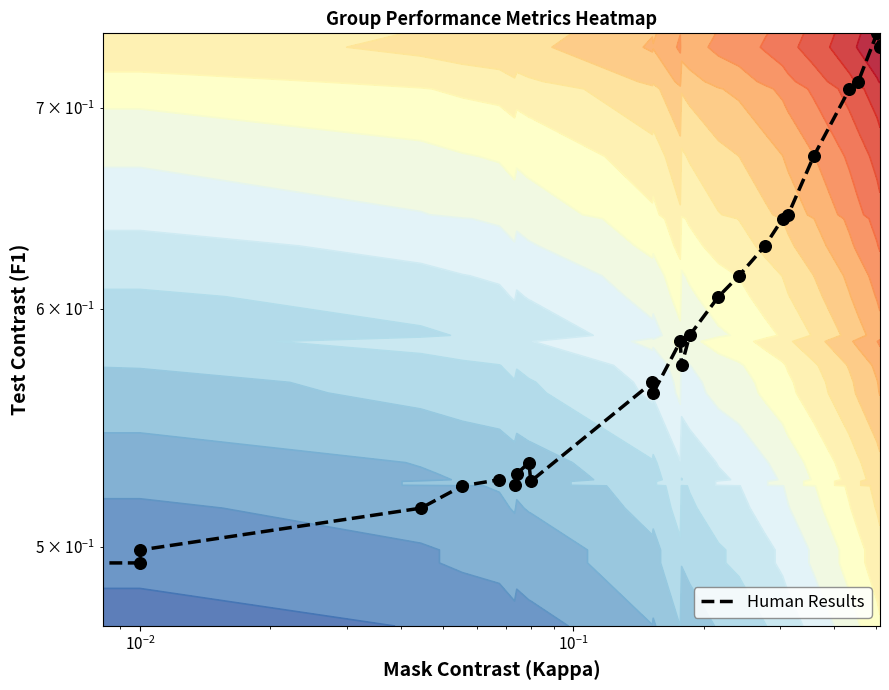

Reading left to right, extract all data points from this chart.

0.5	0.5	0.5	0.5	0.5	0.5	0.5	0.5	0.5	0.5	0.6	0.6	0.6	0.6	0.6	0.6	0.6	0.6	0.6	0.6	0.7	0.7	0.7	0.7	0.7